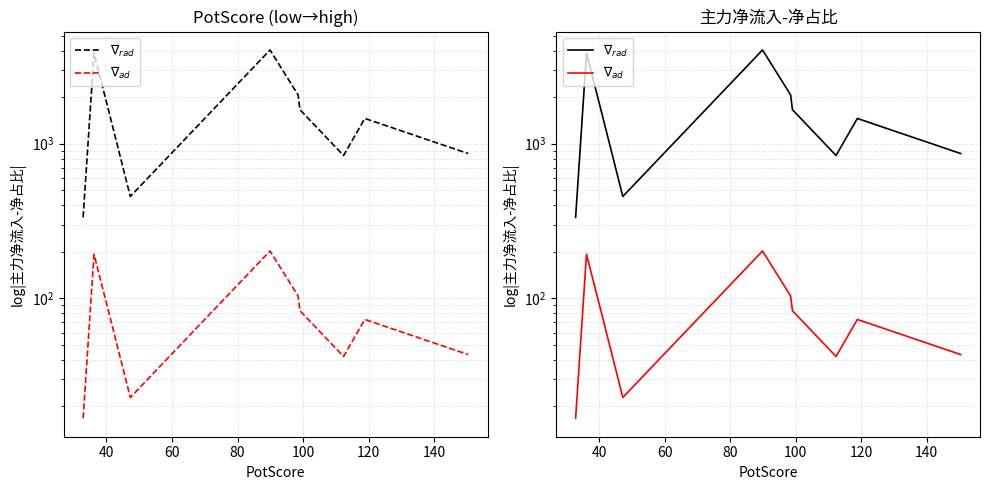

At which label does $\nabla_{ad}$ first exceed 78?

40